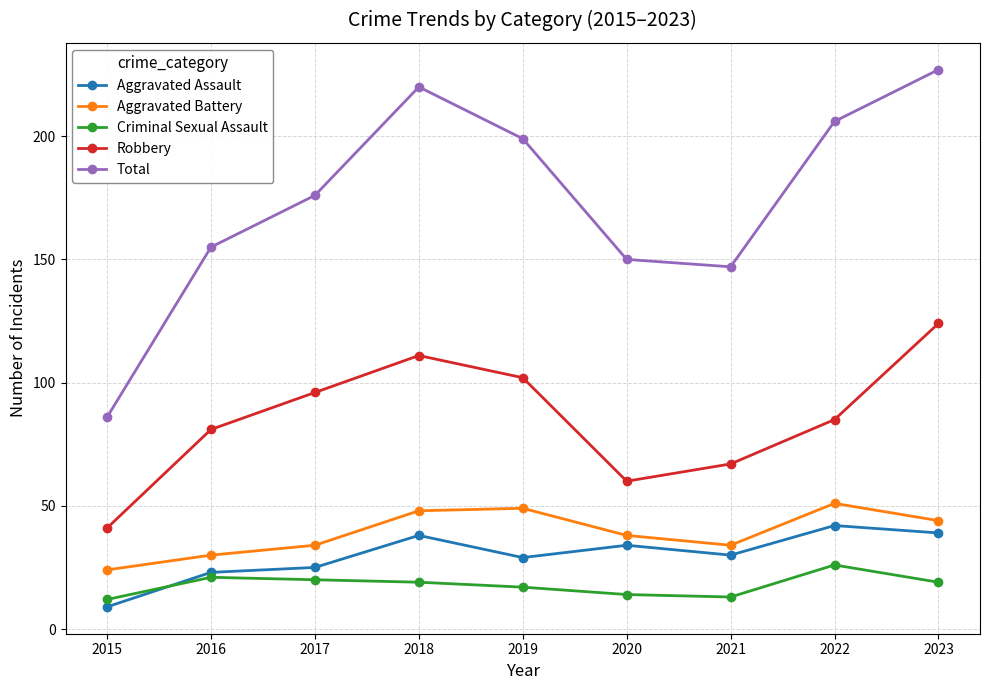

What is the sum of the Aggravated Battery values at 2021 and 2015?

58